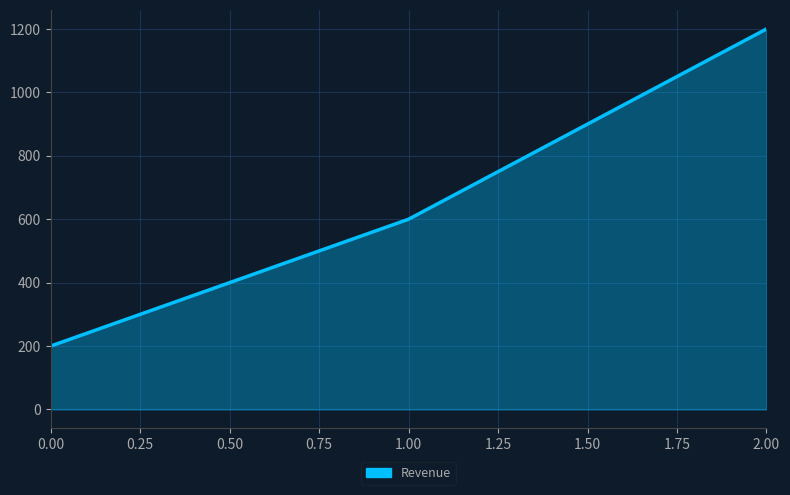

What is the approximate value at 1.00, to the nearest 100?

600